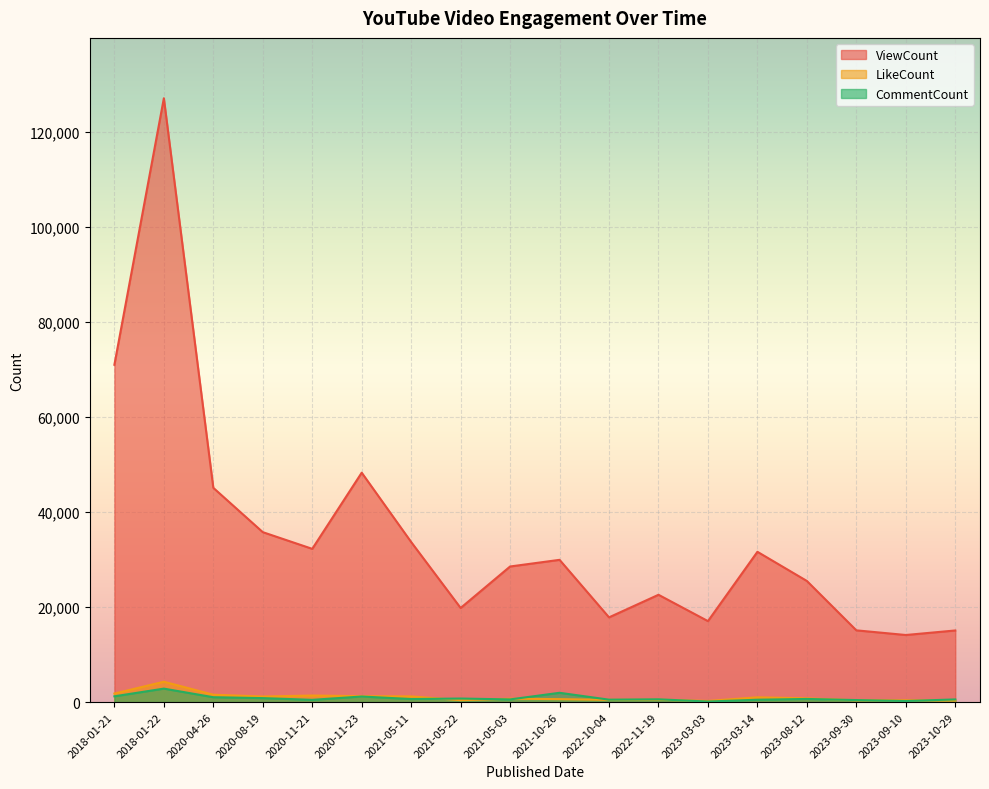

How many lines are shown in the chart?

3